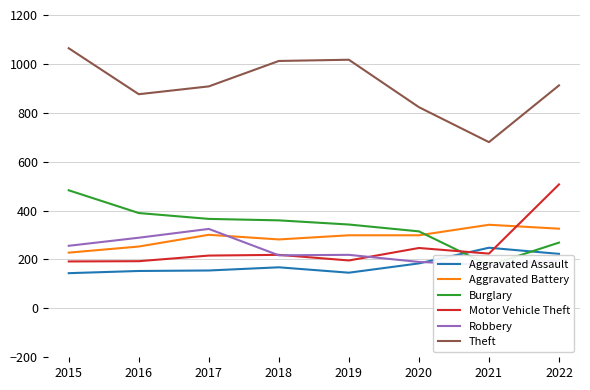

Reading left to right, list all the values displayed in this chart.

Aggravated Assault: 2015=144	2016=153	2017=155	2018=168	2019=146	2020=184	2021=248	2022=223
Aggravated Battery: 2015=228	2016=253	2017=301	2018=282	2019=299	2020=299	2021=342	2022=326
Burglary: 2015=483	2016=390	2017=366	2018=360	2019=343	2020=315	2021=176	2022=269
Motor Vehicle Theft: 2015=192	2016=193	2017=216	2018=219	2019=196	2020=247	2021=224	2022=507
Robbery: 2015=256	2016=289	2017=325	2018=217	2019=219	2020=190	2021=178	2022=195
Theft: 2015=1064	2016=876	2017=908	2018=1012	2019=1017	2020=823	2021=680	2022=912